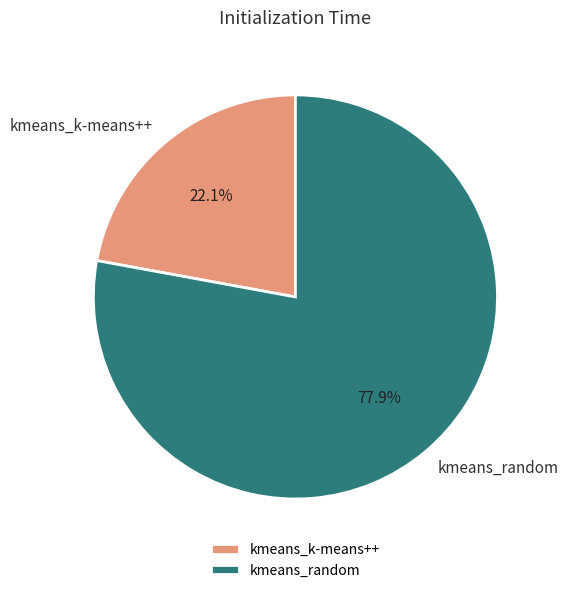

The kmeans_random slice represents 91% of the pie. True or false?

False